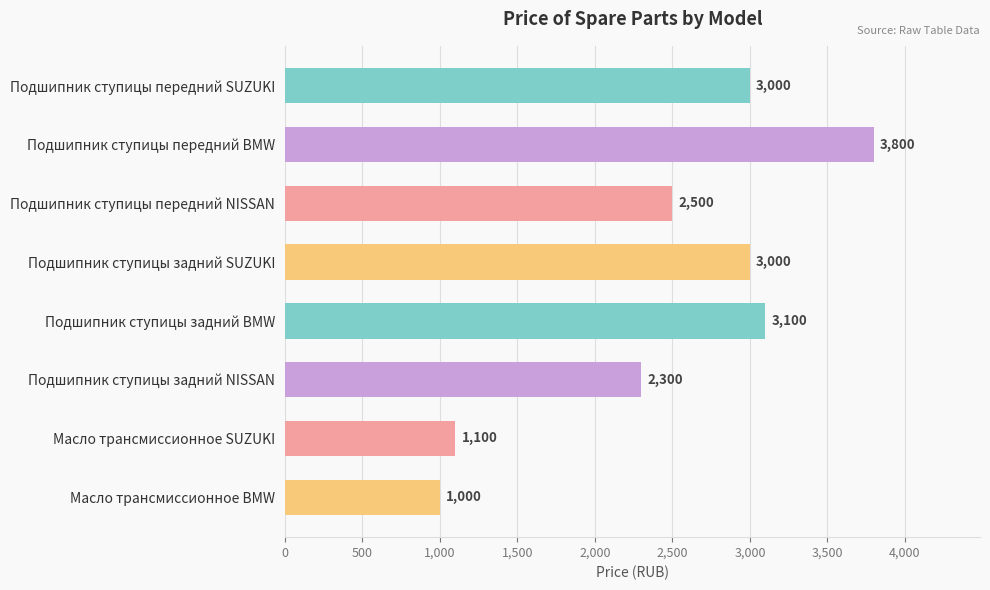

What is the approximate value at Подшипник ступицы передний NISSAN, to the nearest 50?

2500